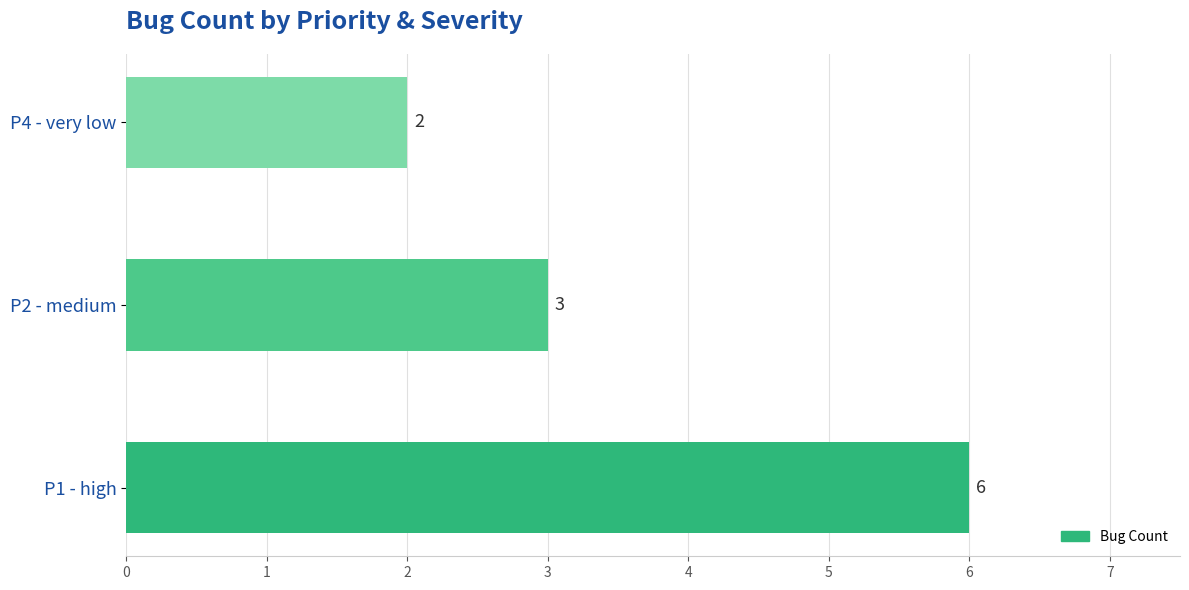

How many data points does each series have?

3